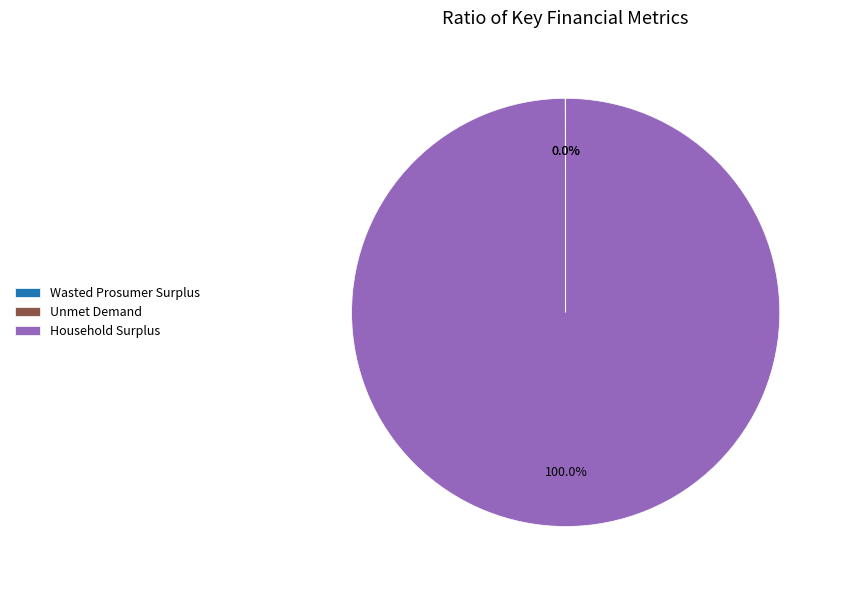

What is the largest slice in the pie chart?

Household Surplus